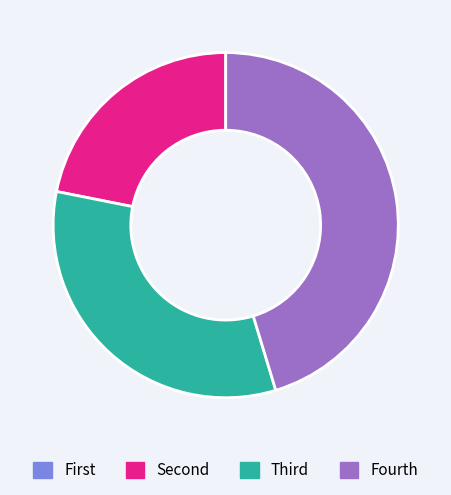

Is there any slice that represents more than half of the pie?

No